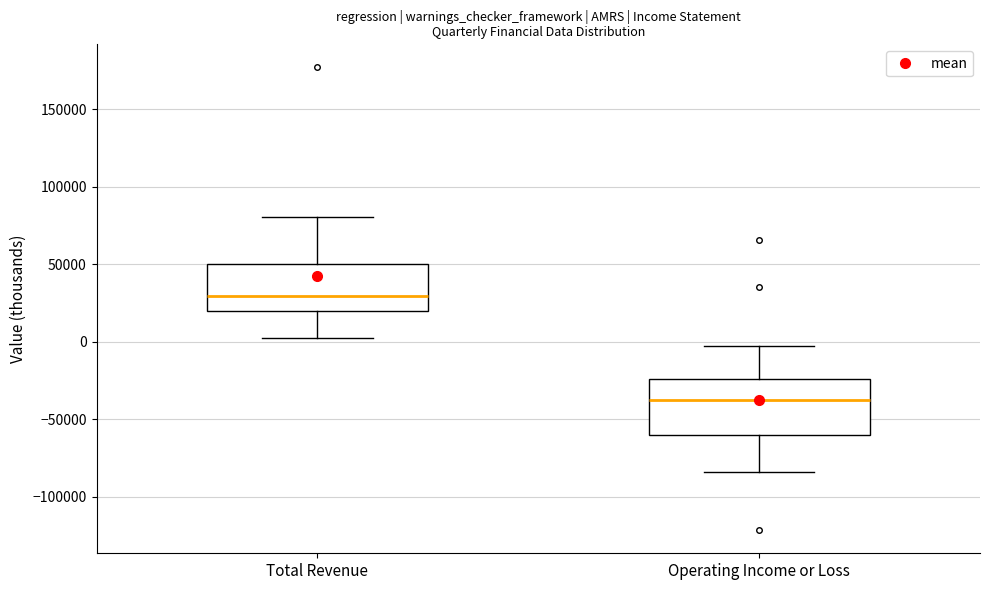

Reading left to right, transcribe this box plot: for each box, give where its median line is, the range the box spans, and where its two whiskers end, as read against the y-axis. The values are not printed on the chart, so give them approximately, as read against the axis.

Total Revenue: median 30000, box 20000 to 50000, whiskers 5000 to 80000
Operating Income or Loss: median -40000, box -60000 to -25000, whiskers -85000 to -5000